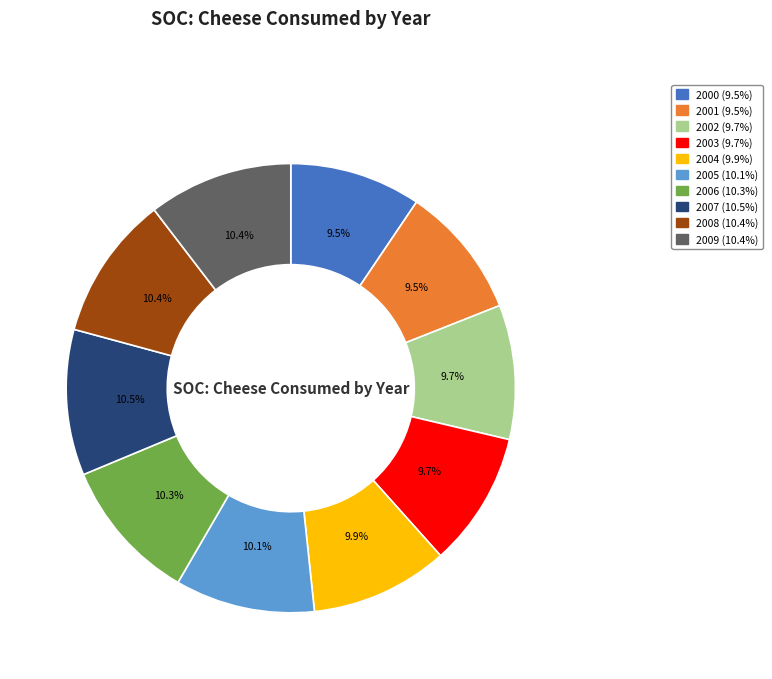

Approximately how many times larger is the value at 2001 compared to 2008?

0.9